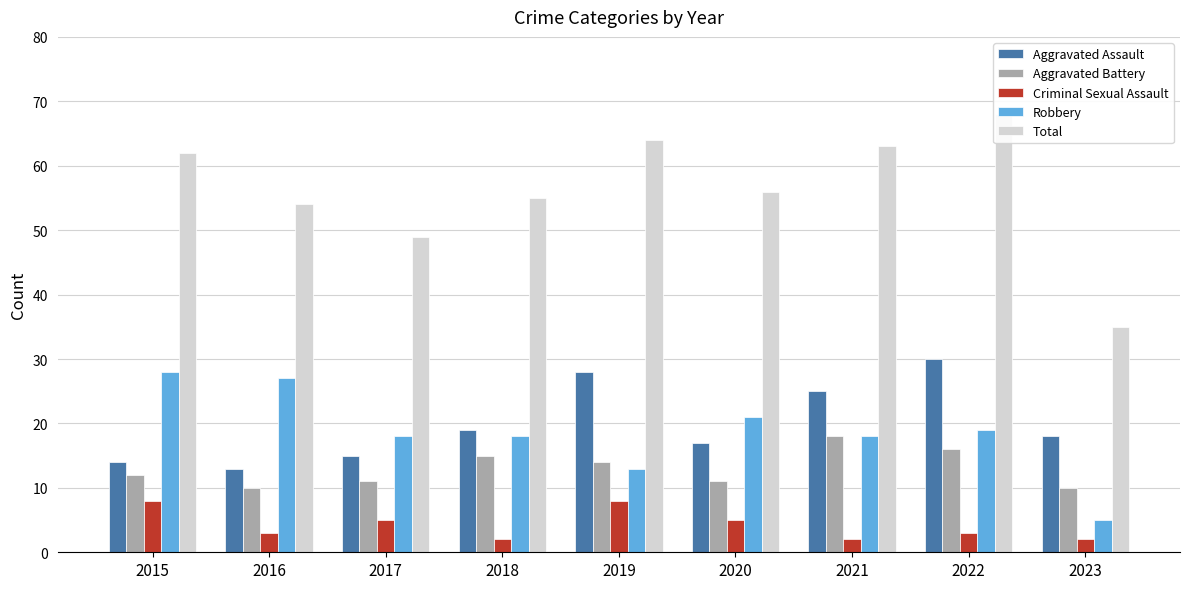

What is the total value across all series at 2022?

136